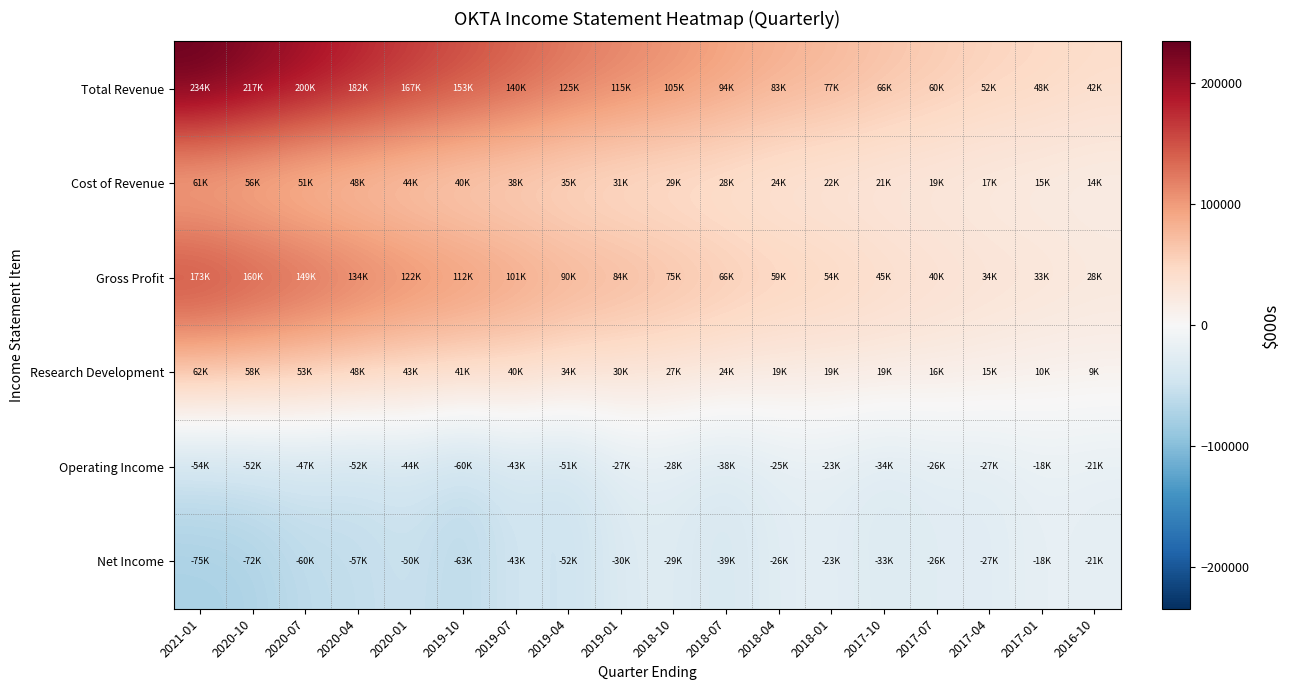

What is the smallest value displayed?

-75800